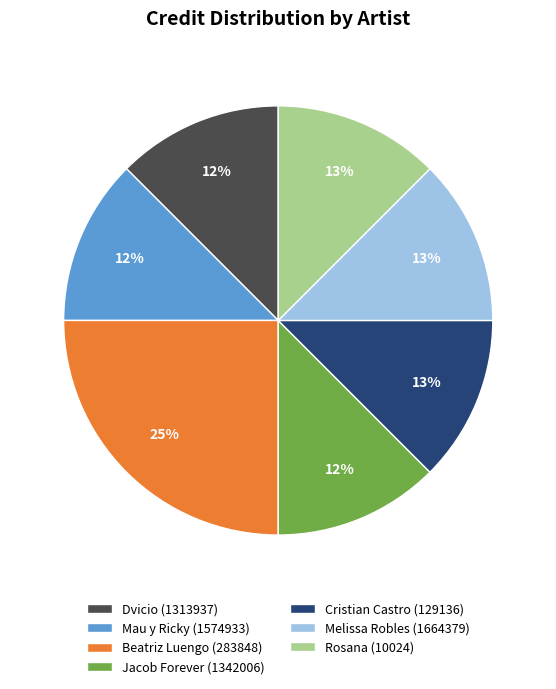

To the nearest percent, what percentage of the pie is Jacob Forever (1342006)?

12%